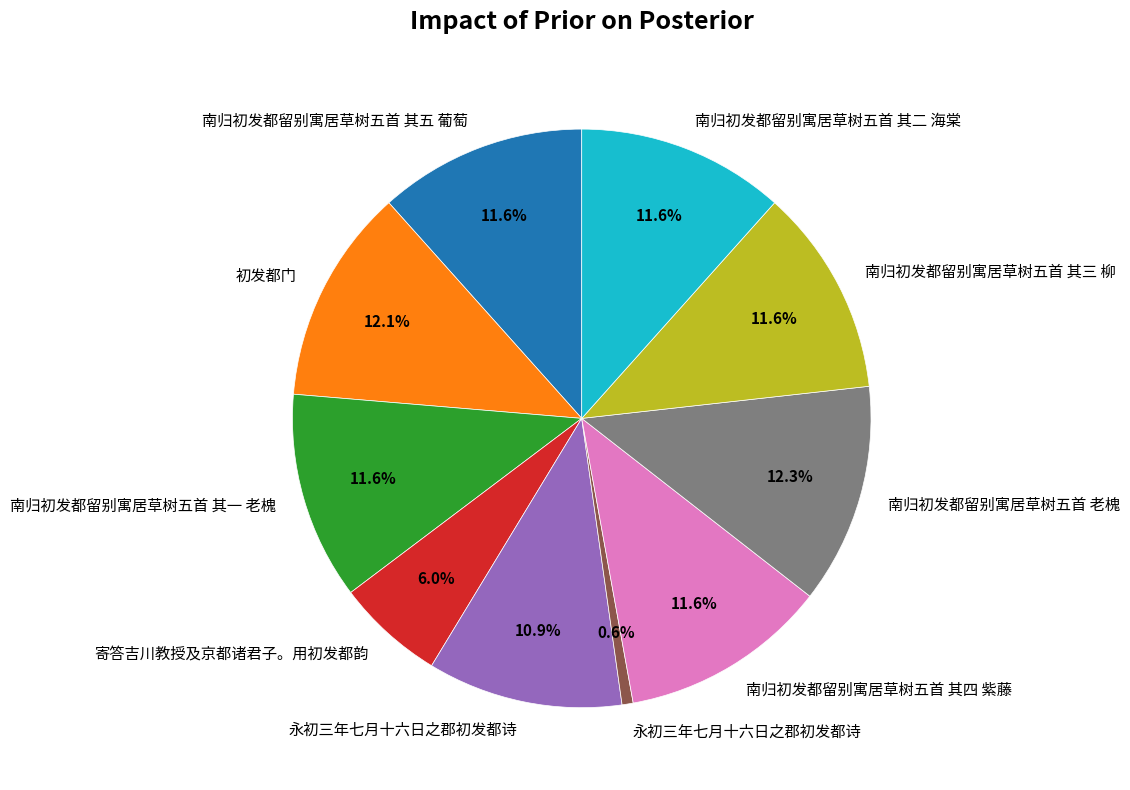

How many segments does this pie chart have?

10